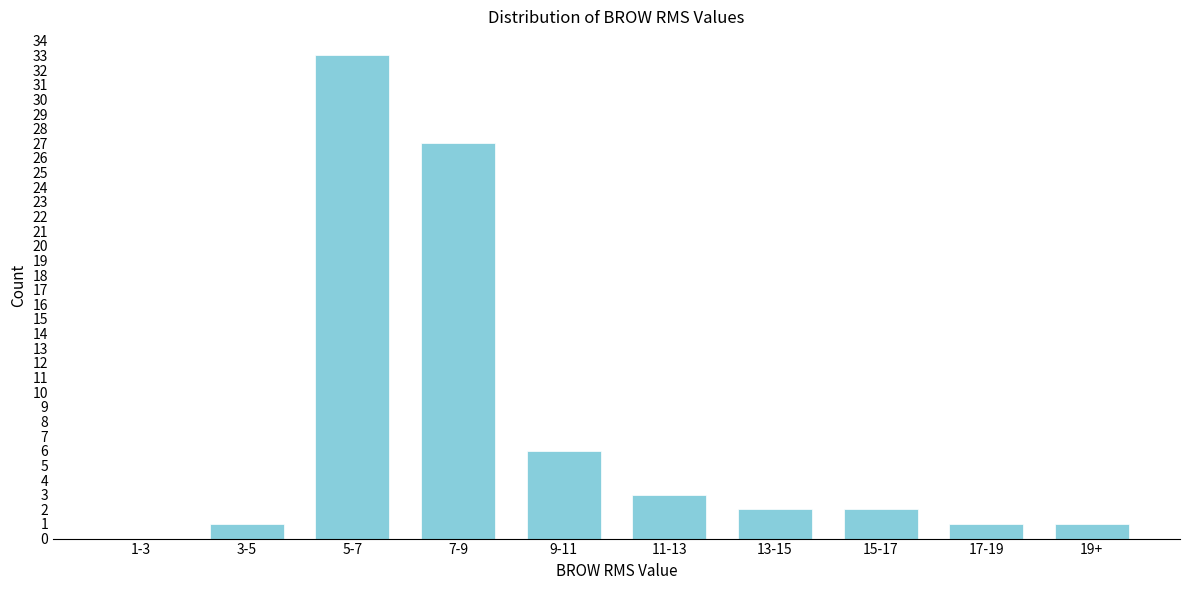

Reading right to left, extract all data points from this chart.

19+=1	17-19=1	15-17=2	13-15=2	11-13=3	9-11=6	7-9=27	5-7=33	3-5=1	1-3=0